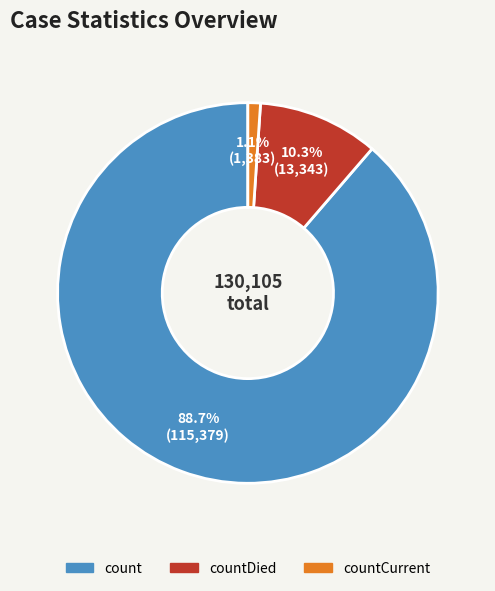

Is there any slice that represents more than half of the pie?

Yes